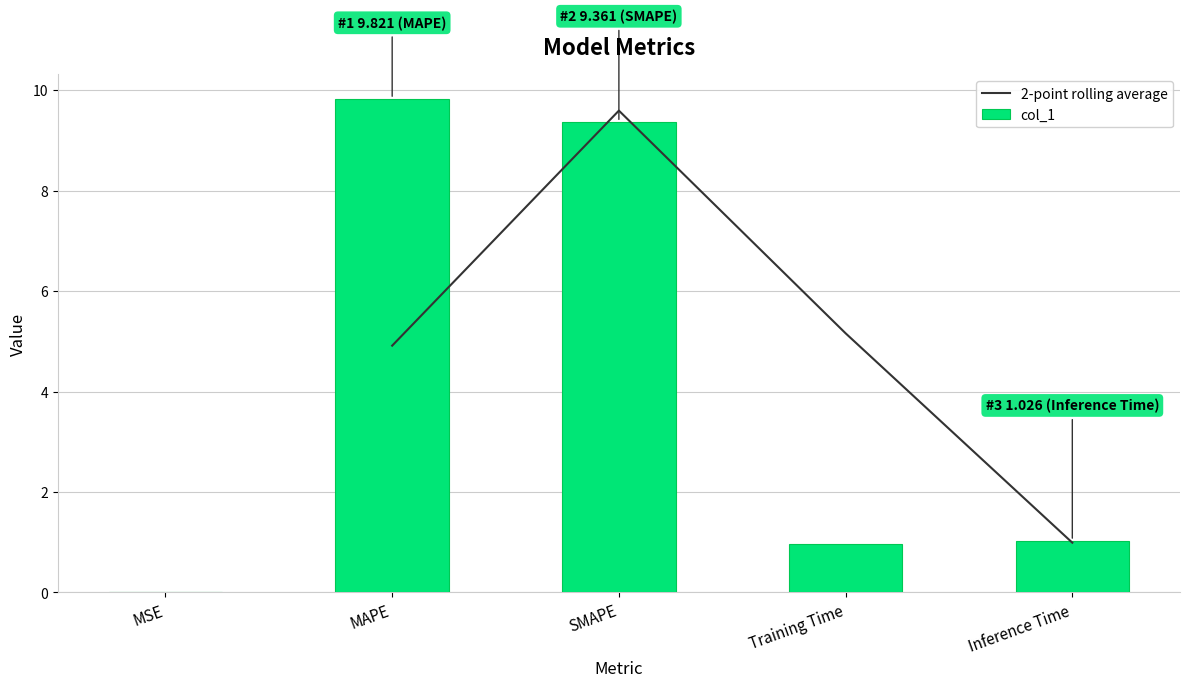

What is the difference between the values at MSE and MAPE?

9.8